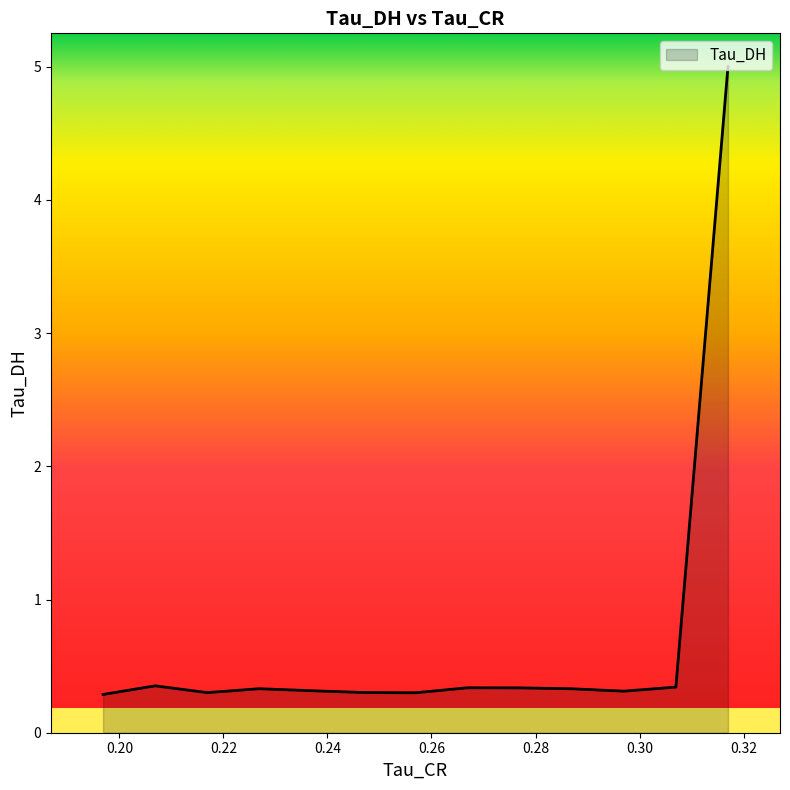

At which category does the chart reach its peak across all series?

0.31699424982070923